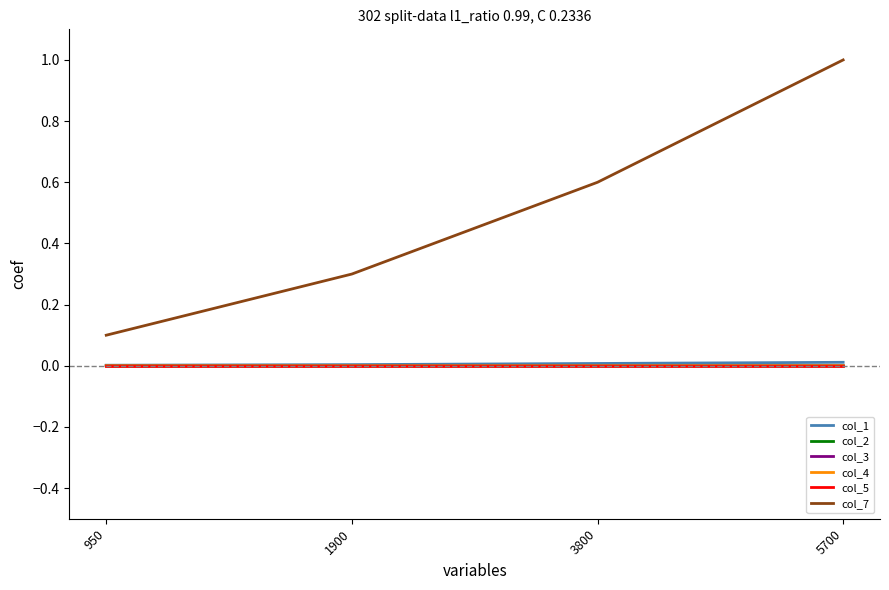

Which series has the widest spread of values?

col_7